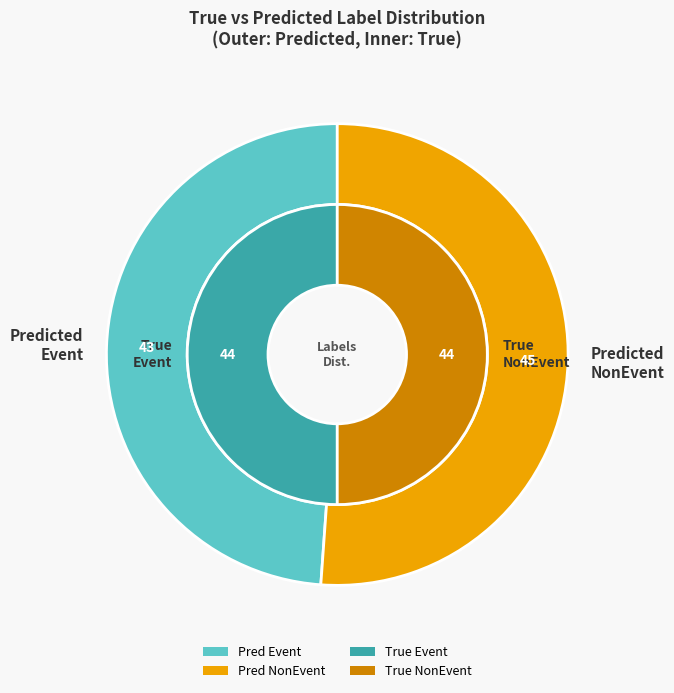

What is the largest slice in the pie chart?

NonEvent